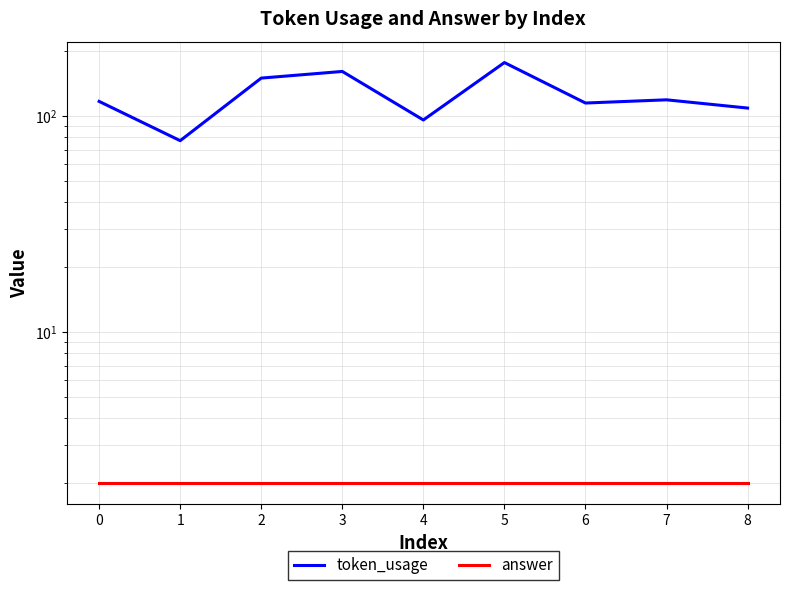

How many lines are shown in the chart?

2